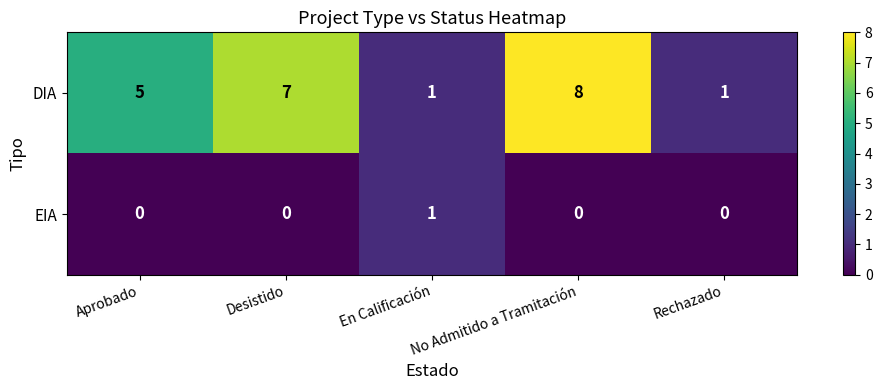

Rank the series by their average value, from highest to lowest.

DIA, EIA